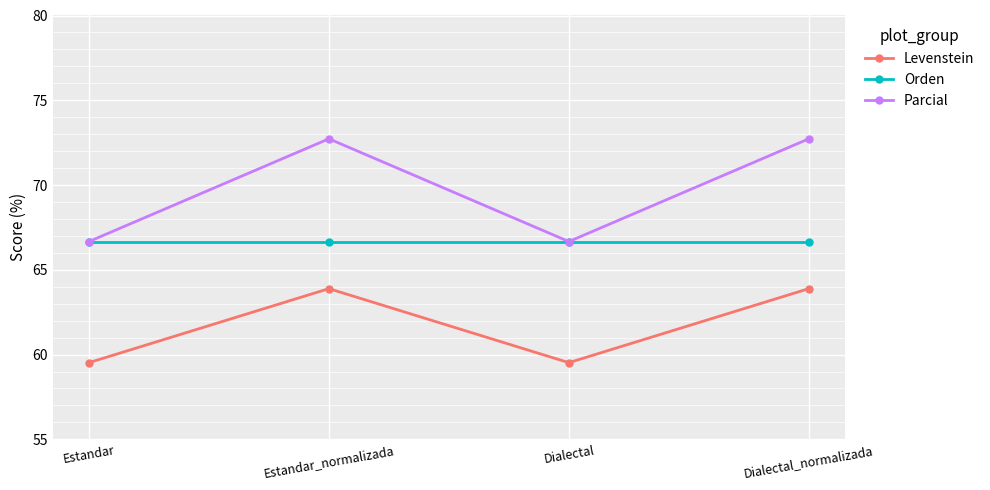

Rank the series by their average value, from lowest to highest.

Levenstein, Orden, Parcial